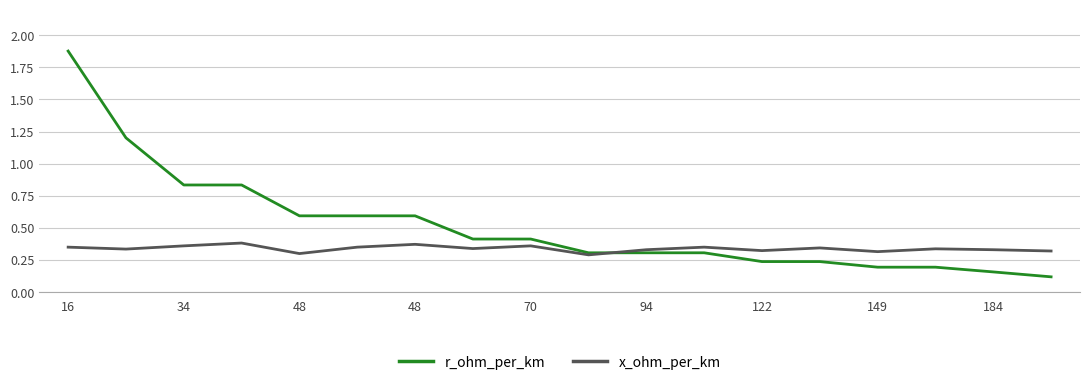

What are all the series names shown in the legend?

r_ohm_per_km, x_ohm_per_km